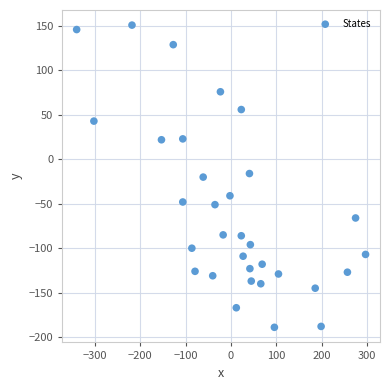

What is the range of X values (max minus min)?

637